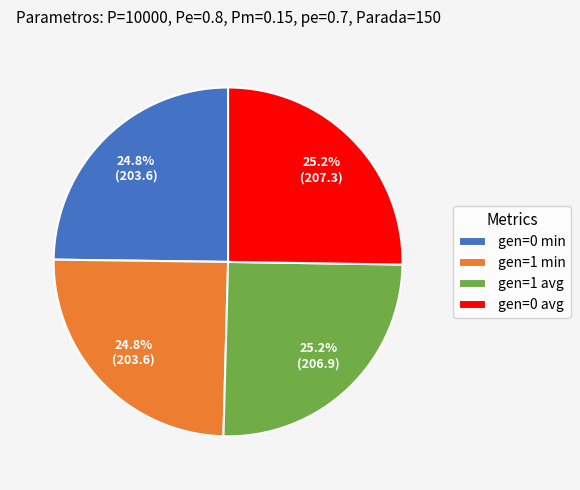

Does gen=1 min account for over 50% of the chart?

No